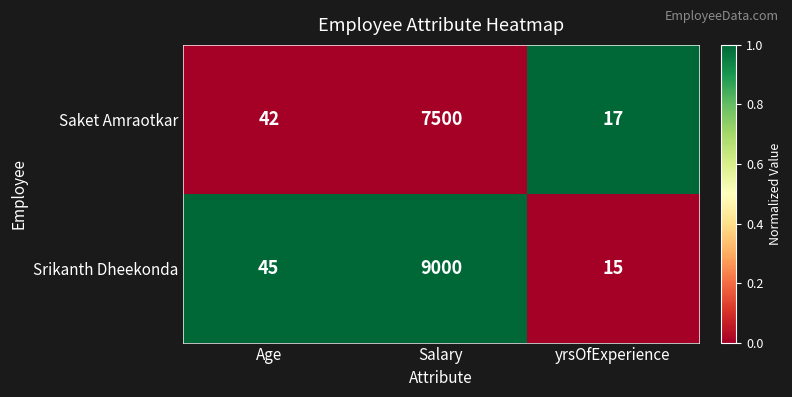

Reading left to right, transcribe all the data shown in this chart.

Saket Amraotkar: Age=42	Salary=7500	yrsOfExperience=17
Srikanth Dheekonda: Age=45	Salary=9000	yrsOfExperience=15